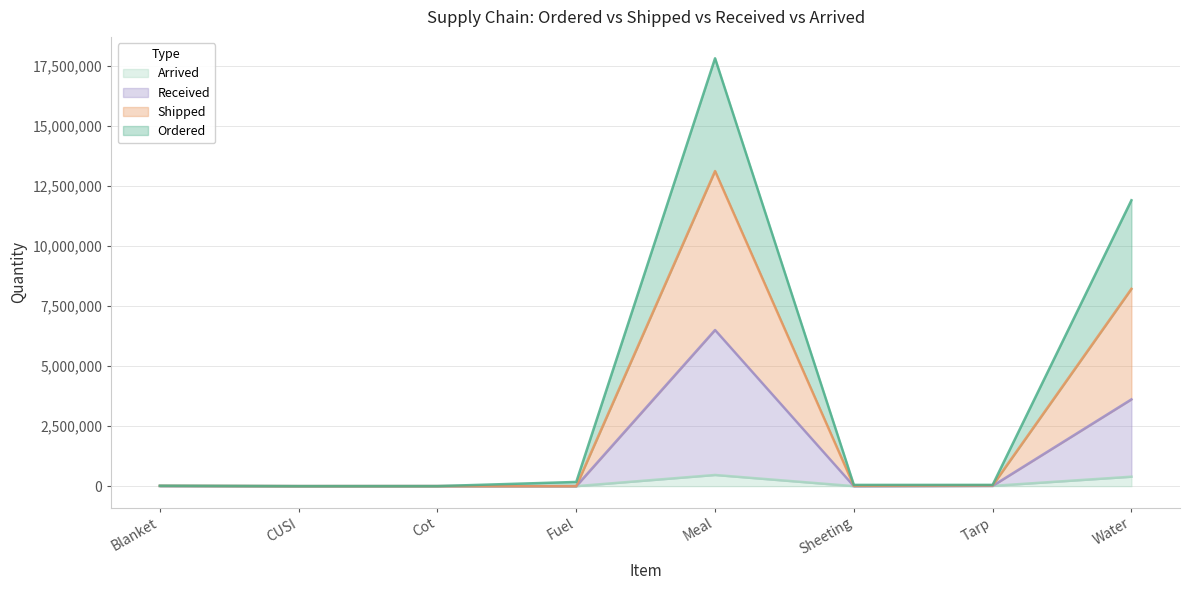

How many data points does each series have?

8